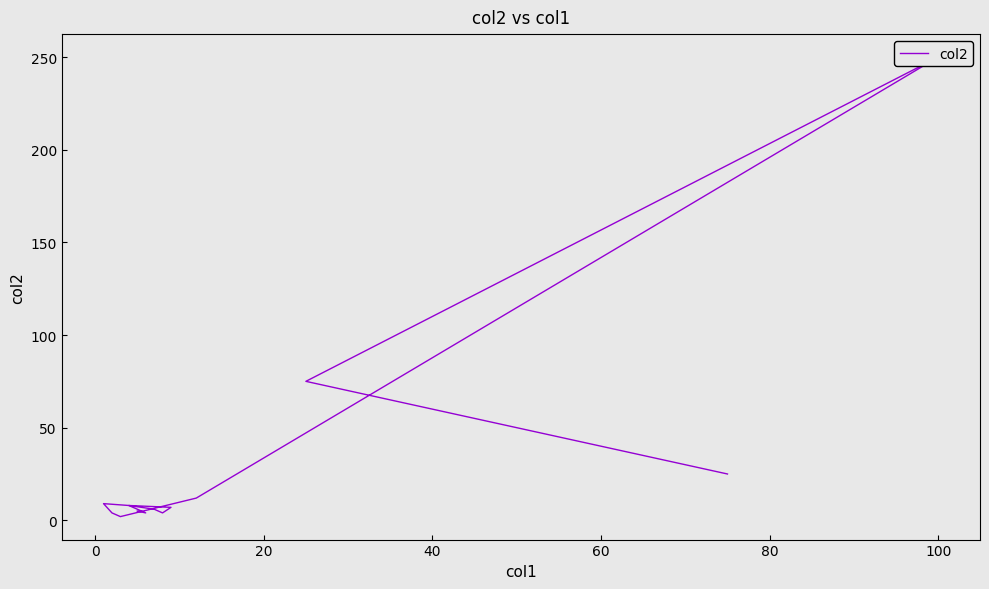

How many interior local valleys (lower than both neighbors) does the data have?

3